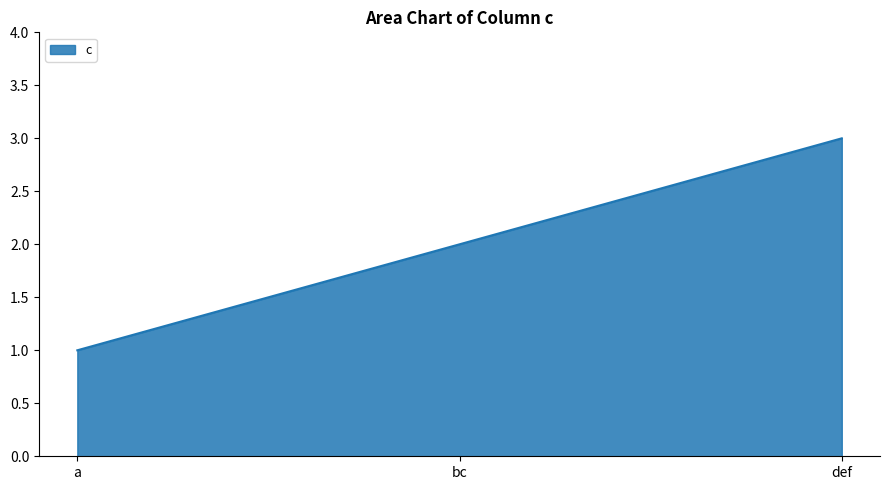

What is the change in value from a to def?

+2